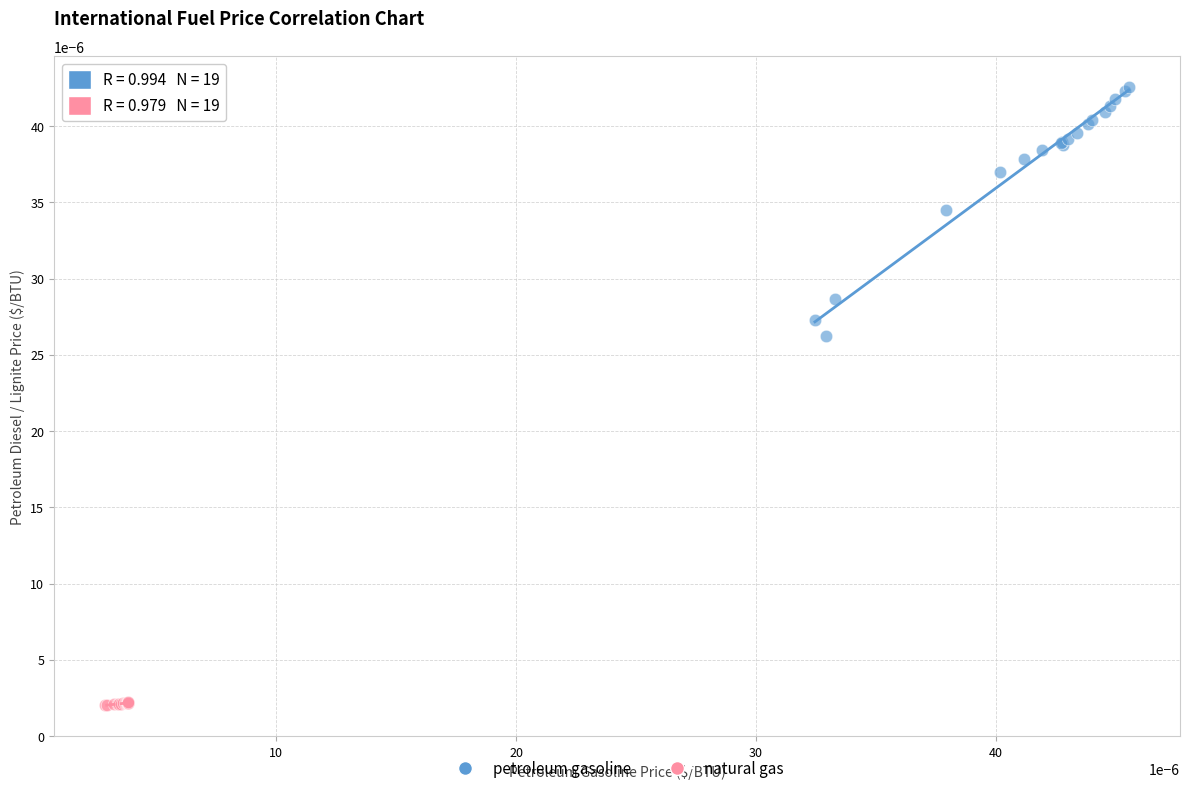

Which series contains the lowest Y value?

natural gas